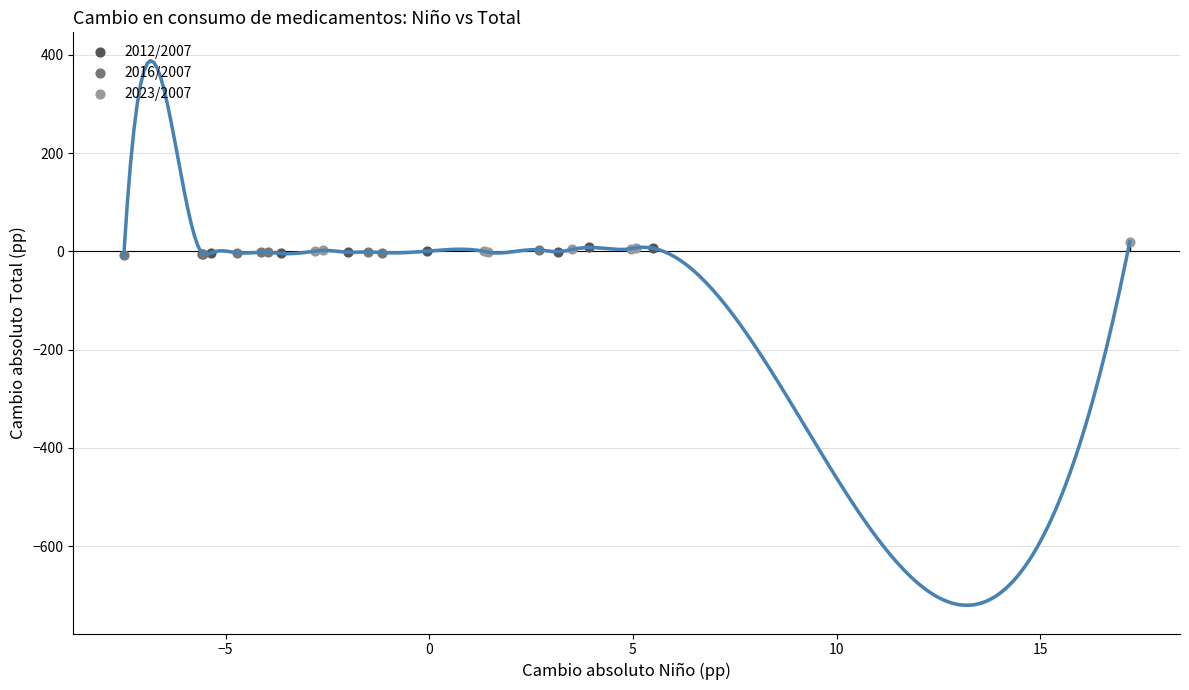

What are all the series names shown in the legend?

2012/2007, 2016/2007, 2023/2007